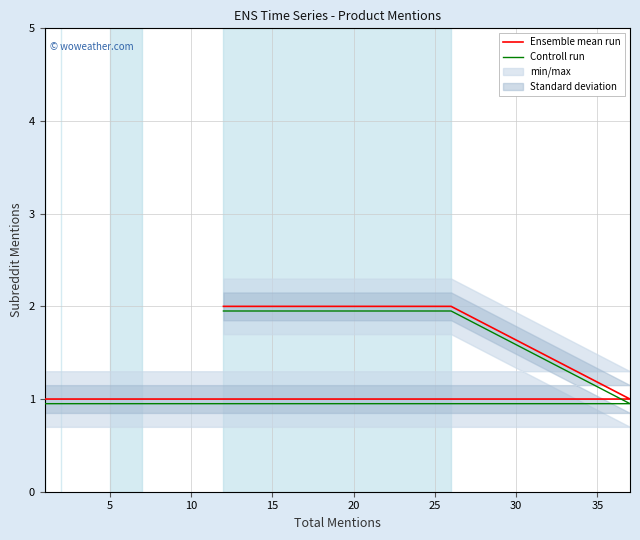

True or false: Controll run has a value of 0.9 at 16.

True